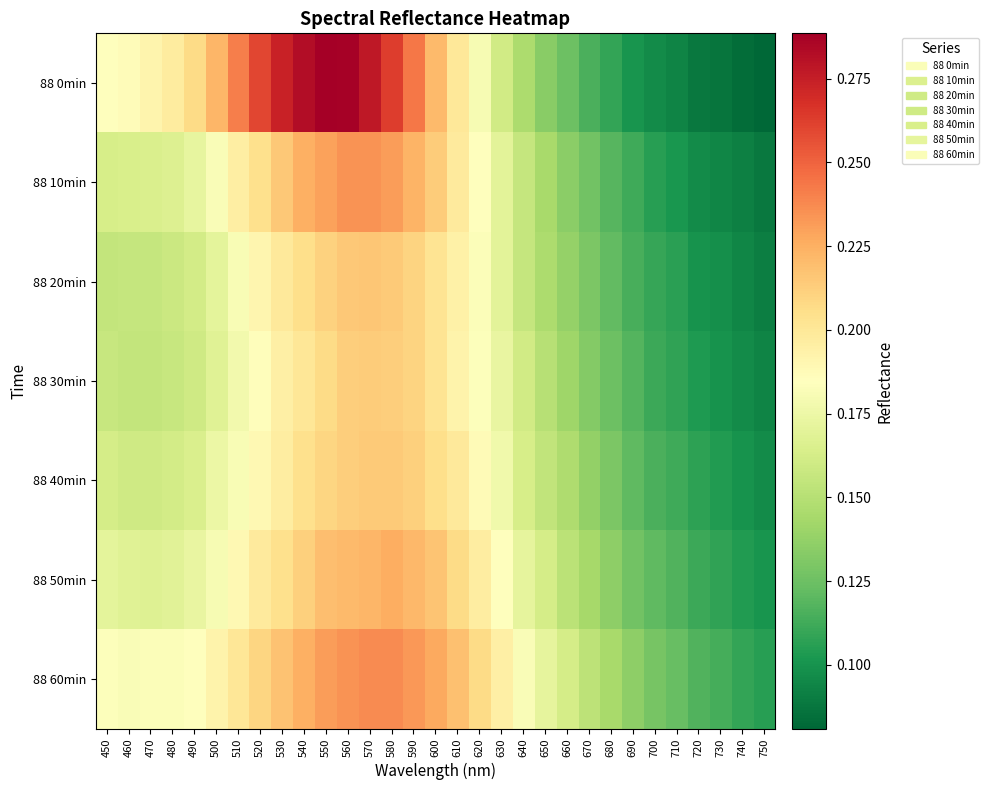

Rank the series at 470 from highest to lowest value.

88 0min, 88 60min, 88 50min, 88 10min, 88 40min, 88 20min, 88 30min